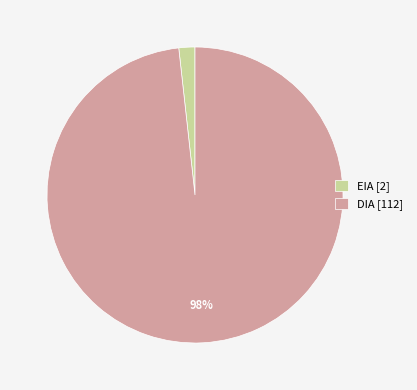

Do EIA [2] and DIA [112] together represent more than half of the pie?

Yes